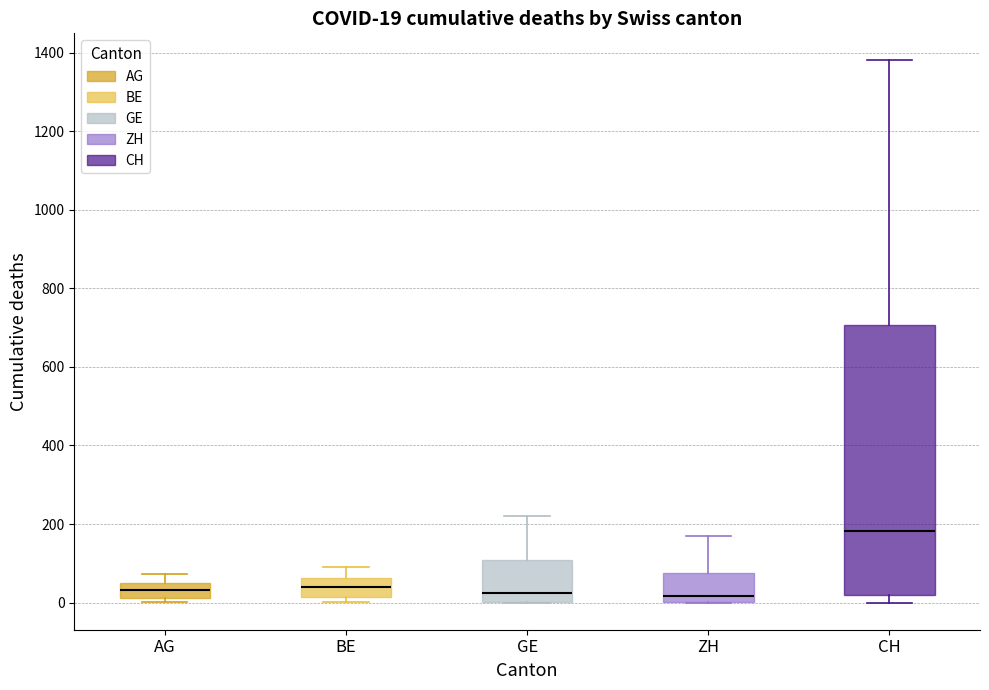

Which box's median line is the highest?

CH